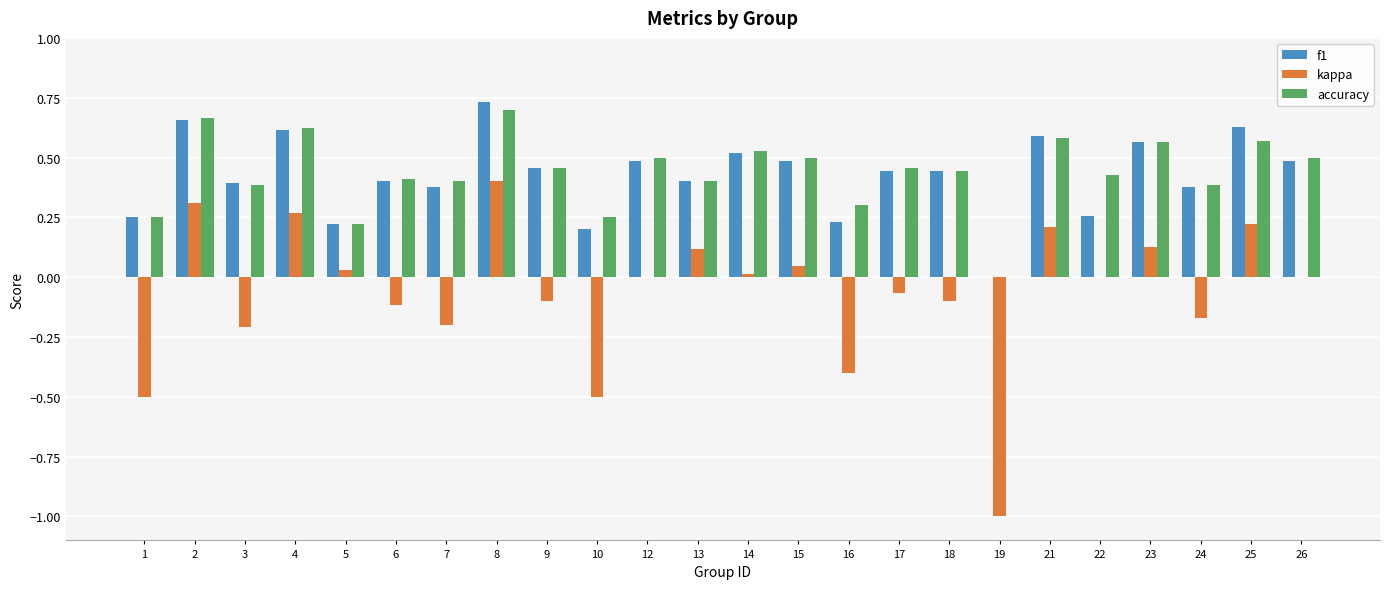

Is it true that f1 equals 0.6 at 25?

True